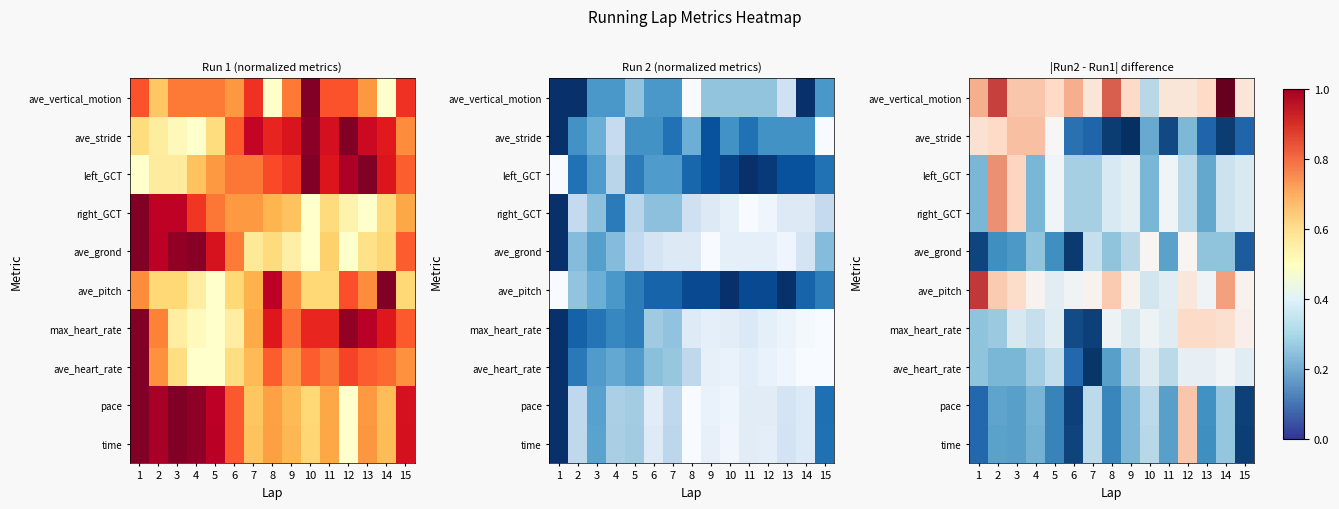

What is the spread (max minus min) of values at 7?

0.5